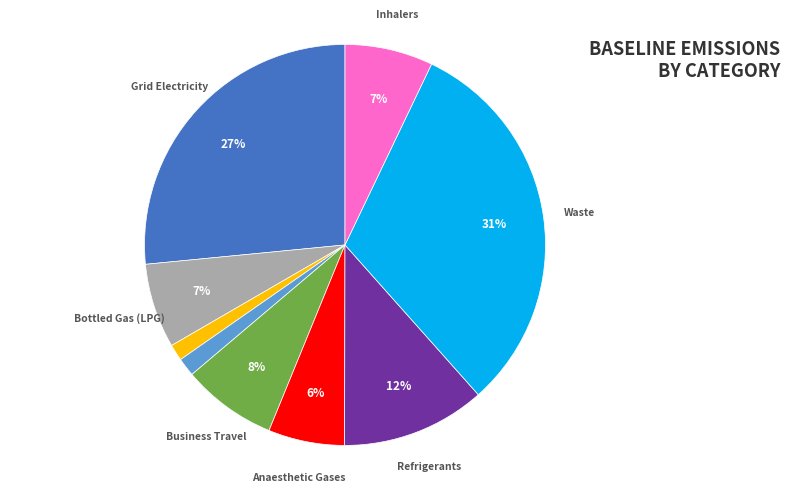

Does any single category account for the majority?

No